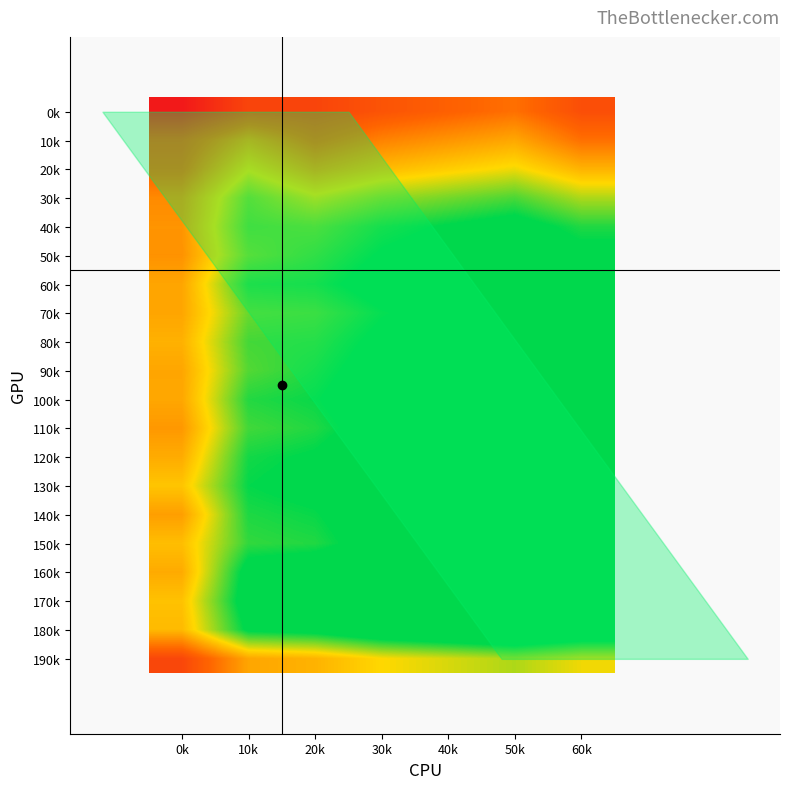

The value of 0k at 0k is 46.1. True or false?

False